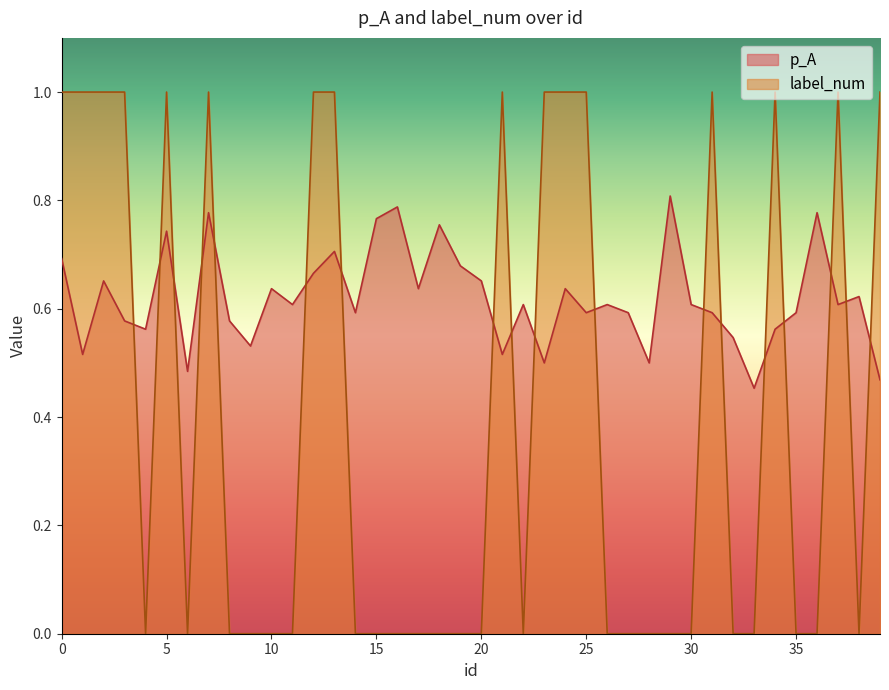

At which label does p_A reach its minimum?

33